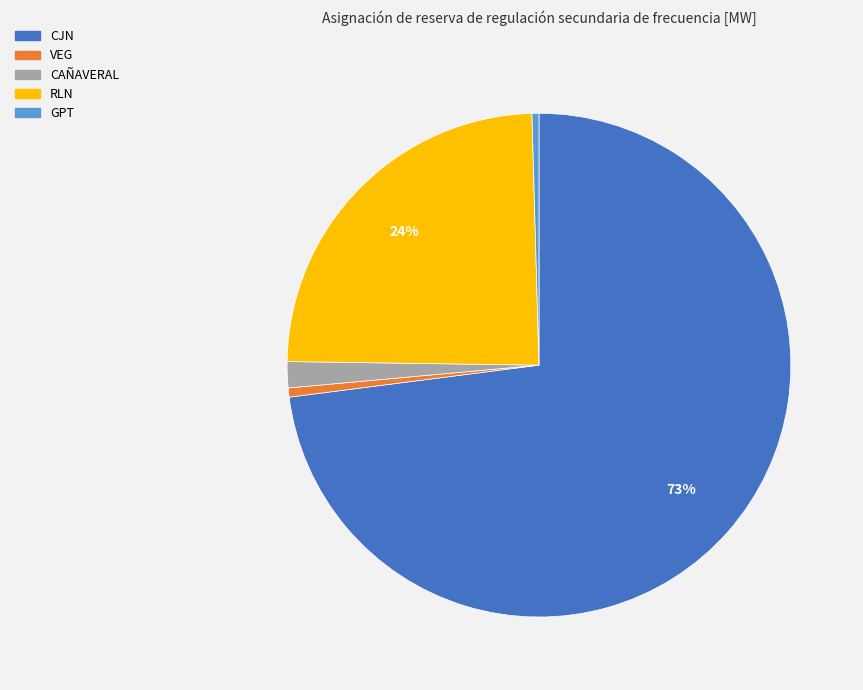

How many slices are in this pie chart?

5